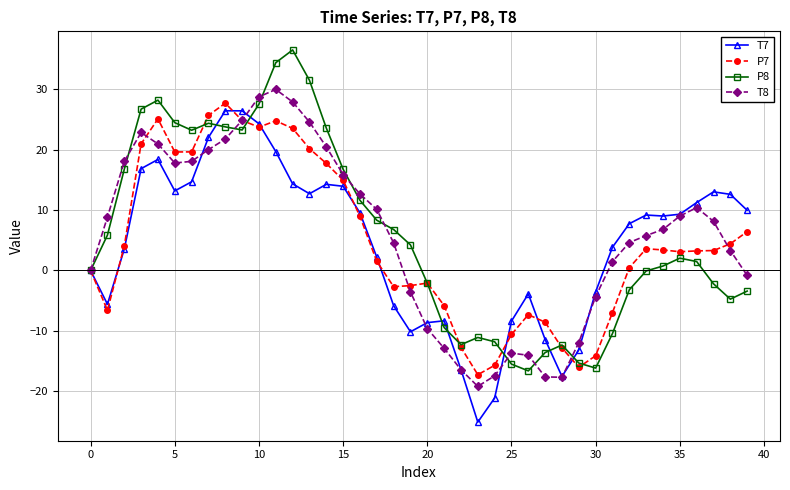

What is the value of the P8 point at the 36th from the left?

2.0